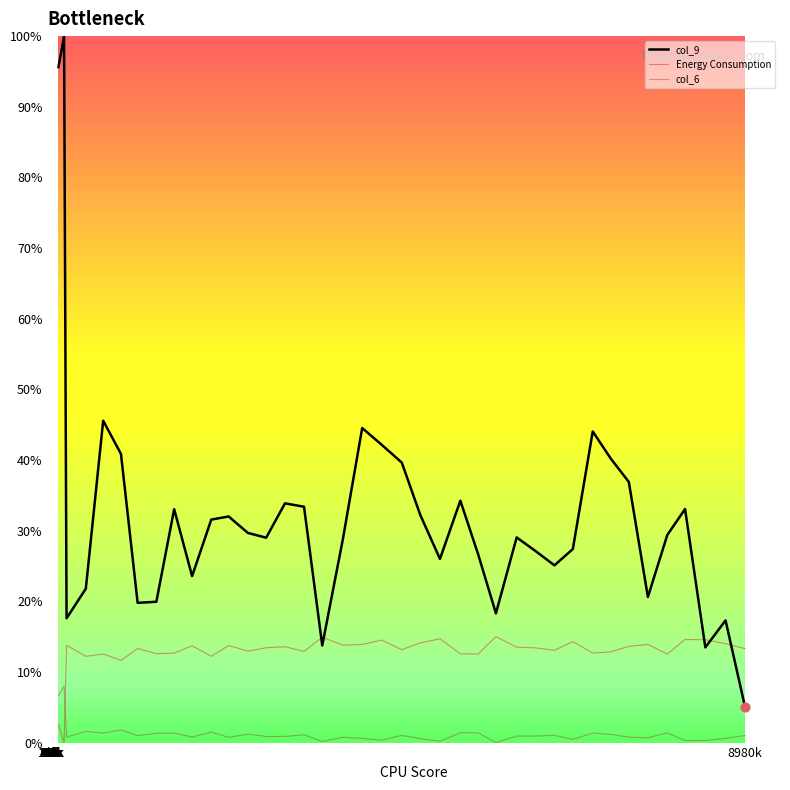

Which series has the largest total across all categories?

col_9